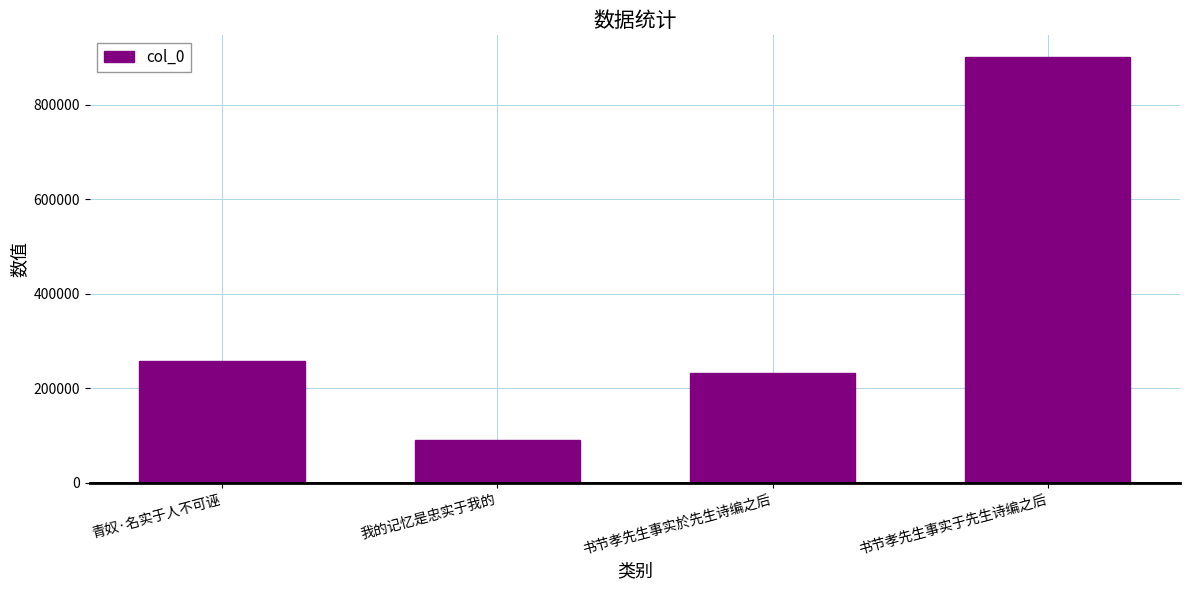

At which category does the chart reach its minimum across all series?

我的记忆是忠实于我的